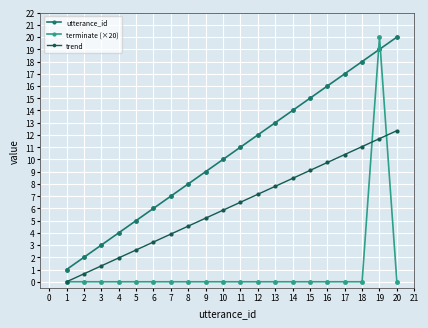

What are all the series names shown in the legend?

utterance_id, terminate (×20), trend